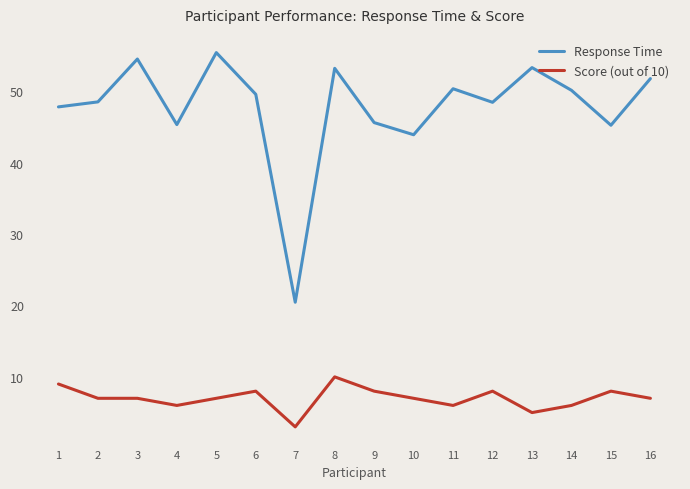

True or false: Score (out of 10) has a value of 2.5 at 2.

False